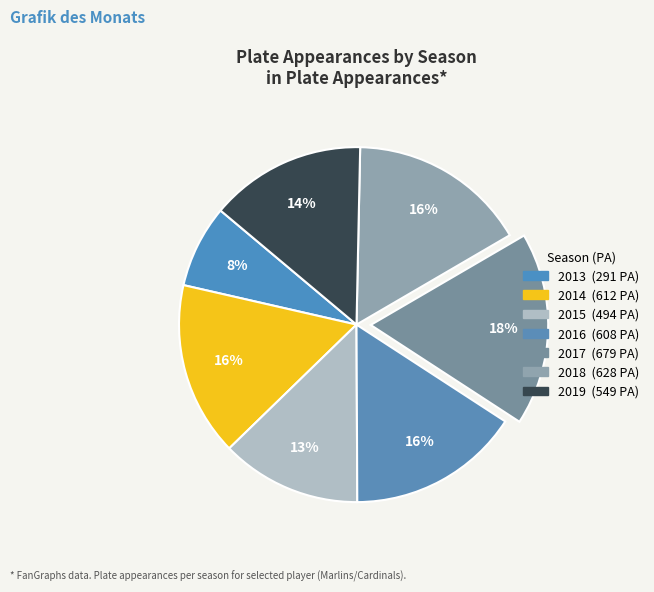

To the nearest percent, what is the difference between the 2019 and 2016 slice percentages?

2%